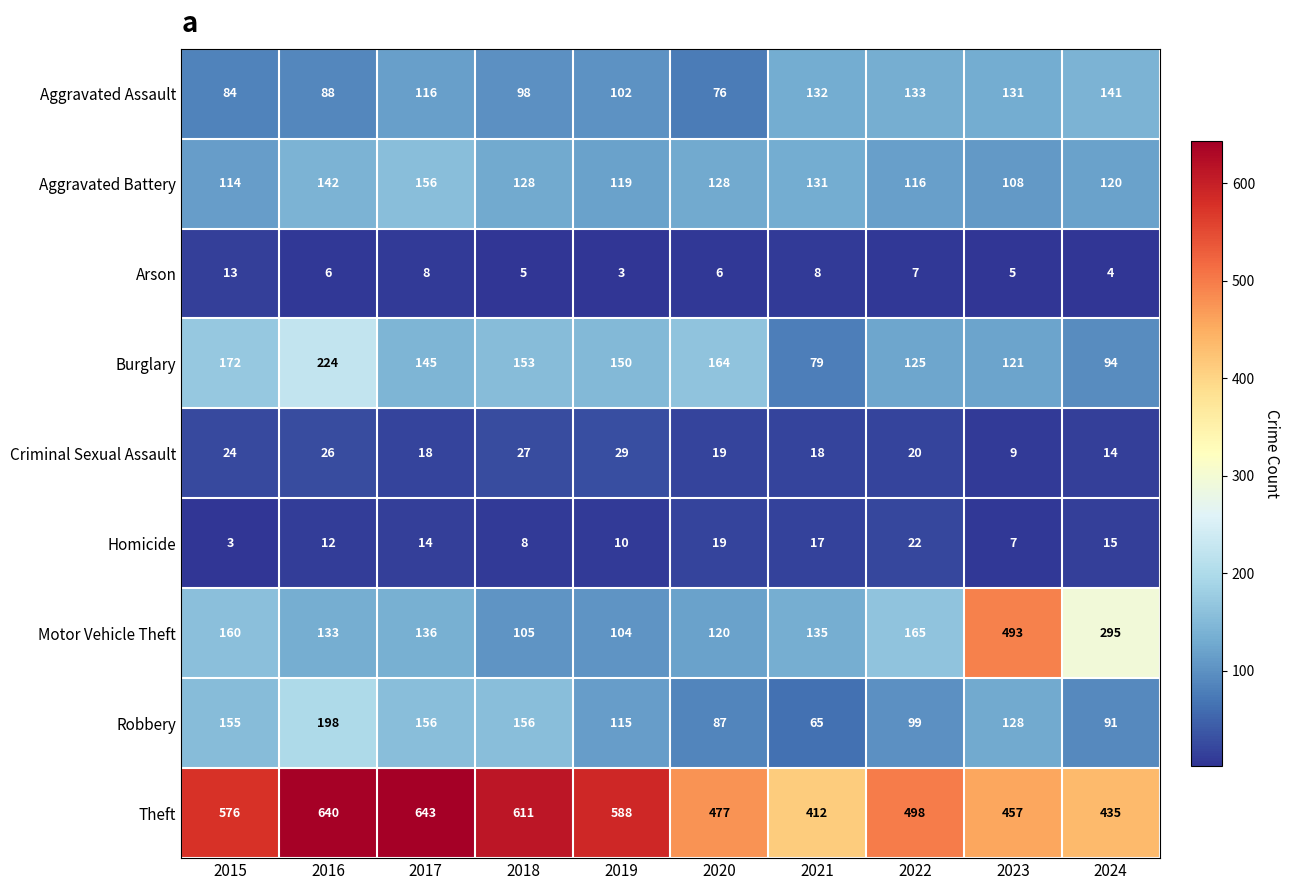

List the series in order of their peak value, highest first.

Theft, Motor Vehicle Theft, Burglary, Robbery, Aggravated Battery, Aggravated Assault, Criminal Sexual Assault, Homicide, Arson